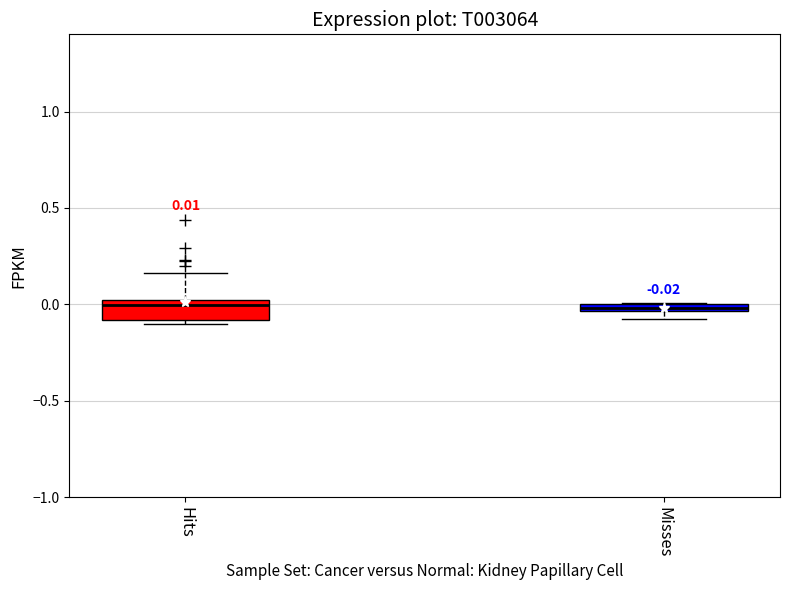

Comparing the boxes themselves (not the whiskers), which one is the tallest?

Hits